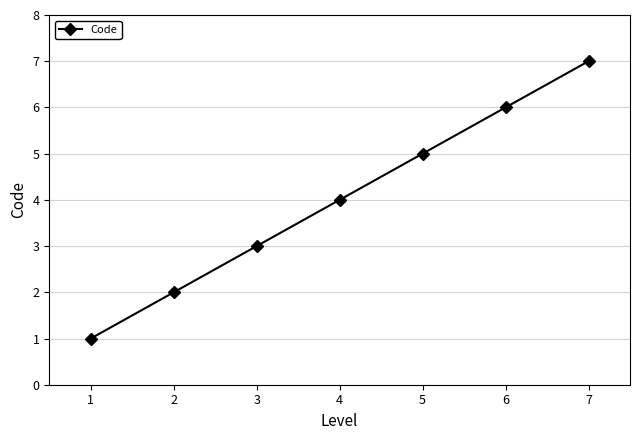

The value at 1 is 1. True or false?

True